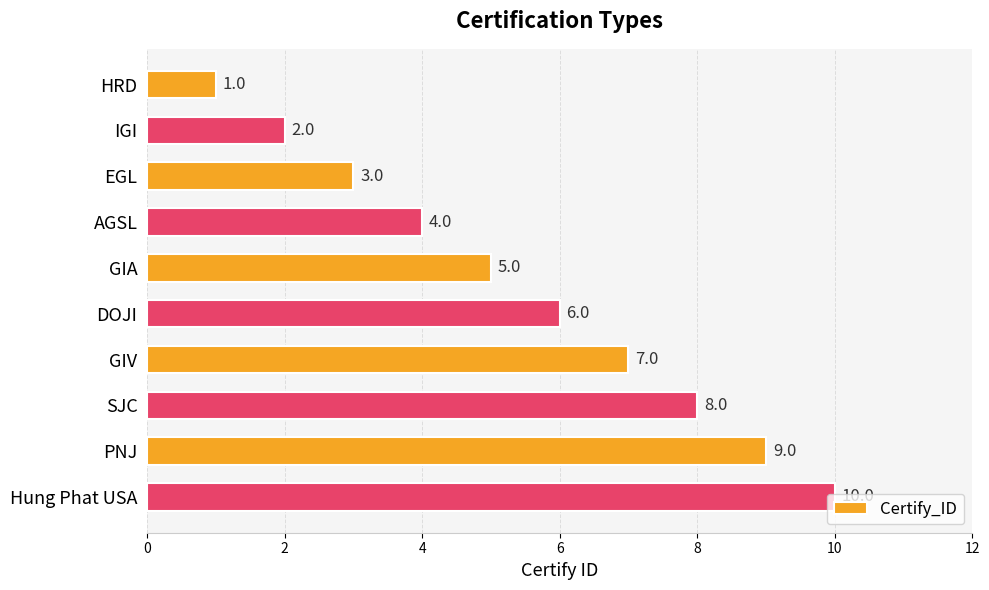

What is the change in value from HRD to SJC?

+7